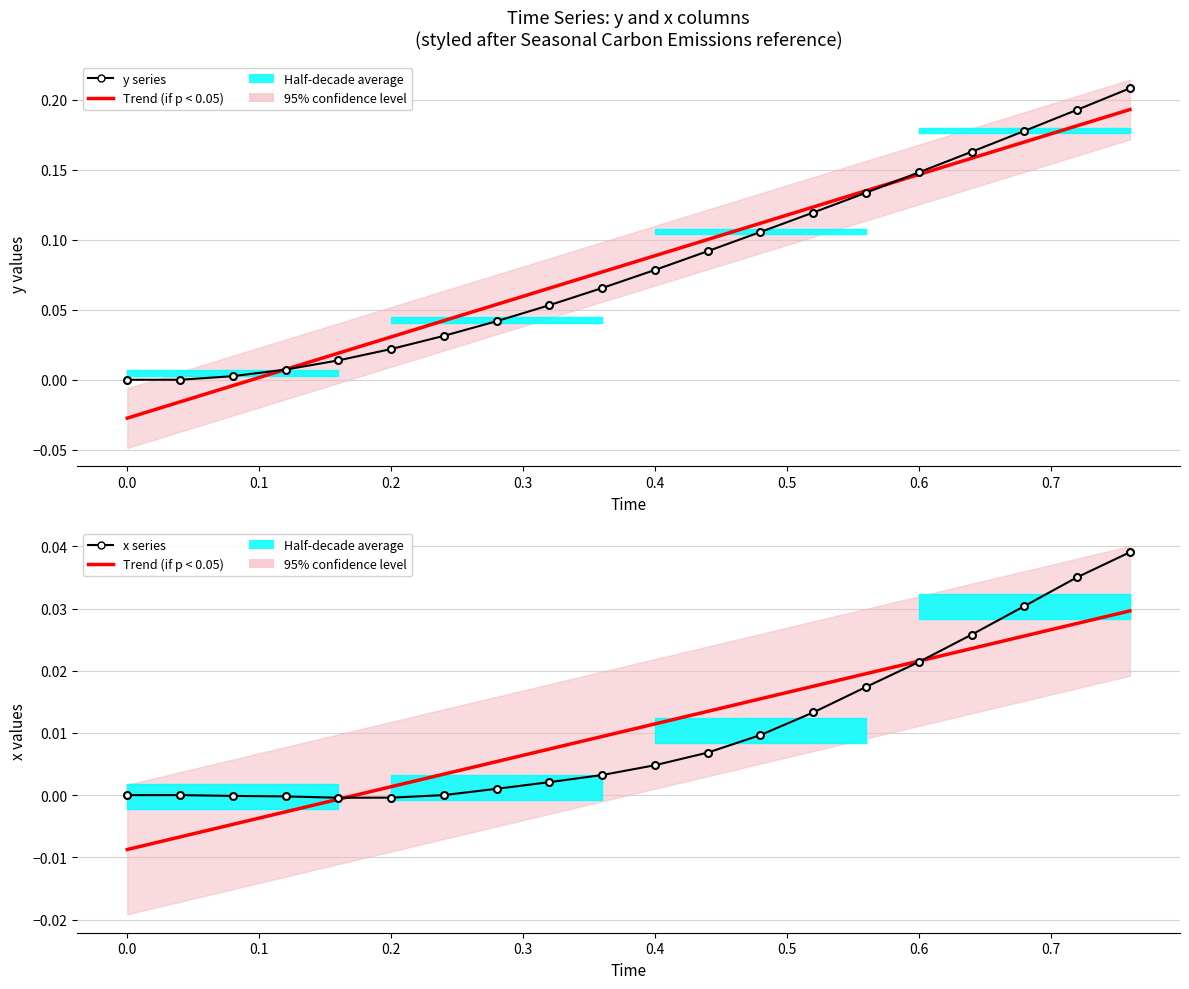

True or false: y series and Trend (if p < 0.05) cross at least once.

False